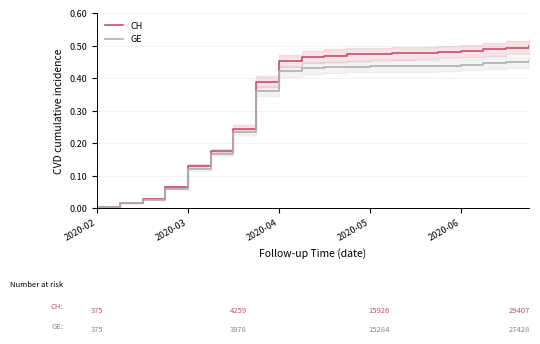

Reading left to right, transcribe all the data shown in this chart.

CH: 0.0	0.0	0.0	0.1	0.1	0.2	0.2	0.4	0.5	0.5	0.5	0.5	0.5	0.5	0.5	0.5	0.5	0.5	0.5	0.5
GE: 0.0	0.0	0.0	0.1	0.1	0.2	0.2	0.4	0.4	0.4	0.4	0.4	0.4	0.4	0.4	0.4	0.4	0.4	0.4	0.5